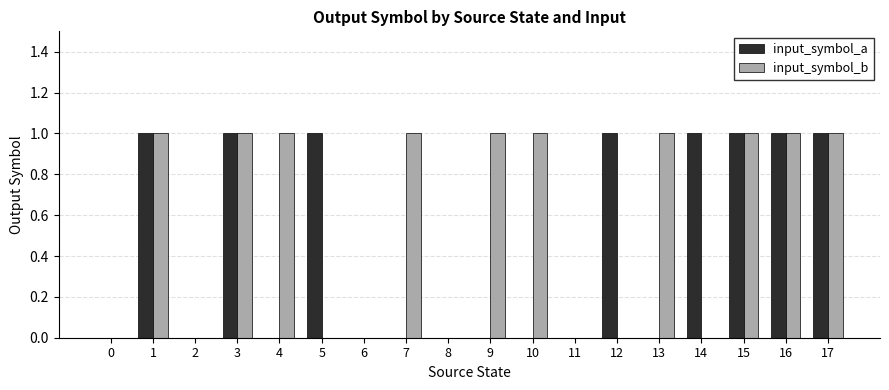

Reading left to right, extract all data points from this chart.

input_symbol_a: 0	1	0	1	0	1	0	0	0	0	0	0	1	0	1	1	1	1
input_symbol_b: 0	1	0	1	1	0	0	1	0	1	1	0	0	1	0	1	1	1